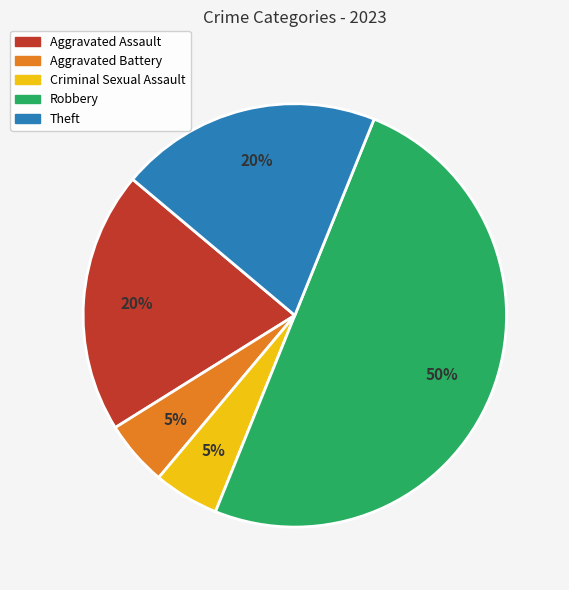

Do Theft and Robbery together represent more than half of the pie?

Yes